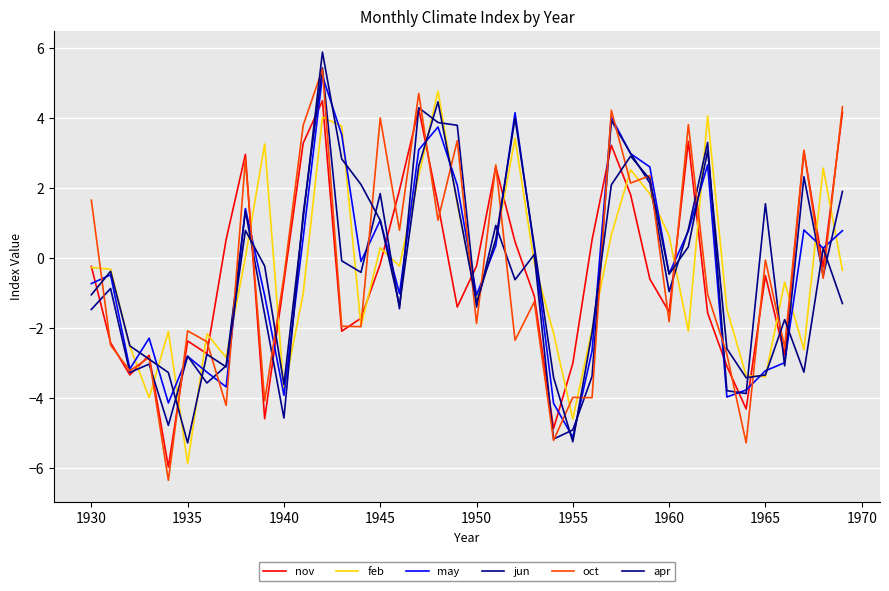

How many values in nov are below zero?

25